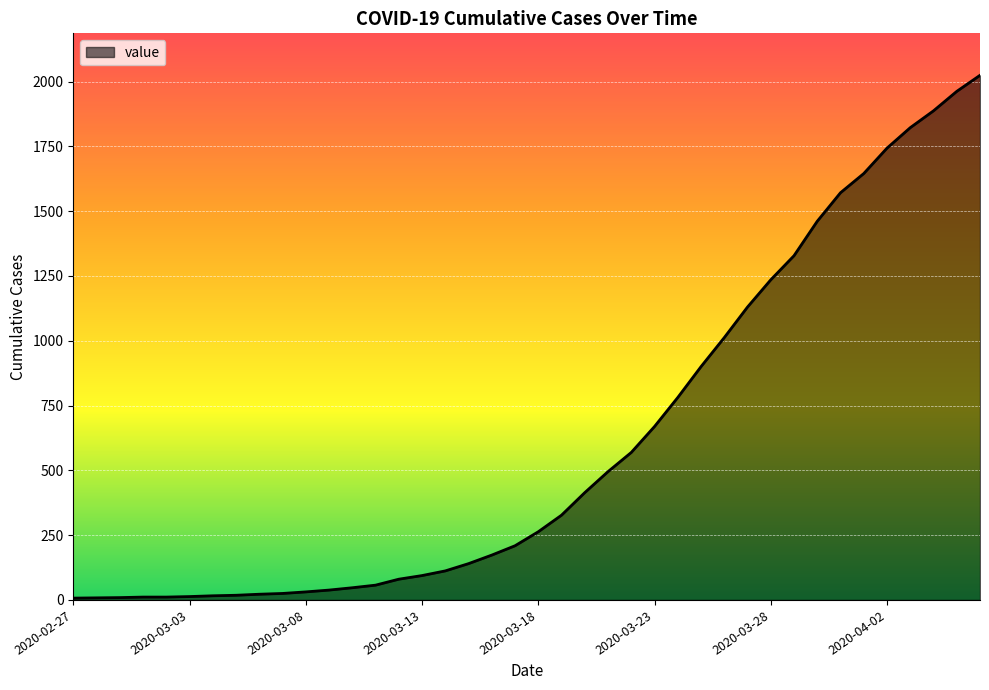

What is the smallest value displayed?

7